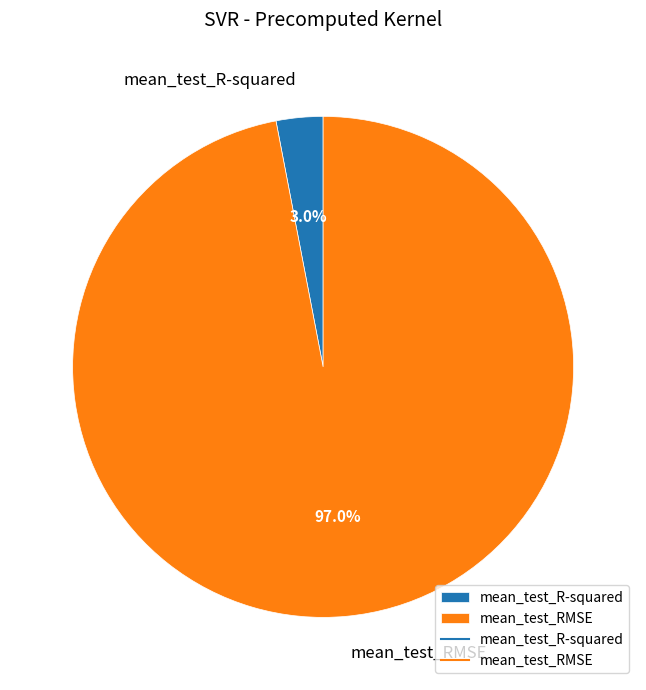

To the nearest percent, what portion does mean_test_R-squared represent?

3%